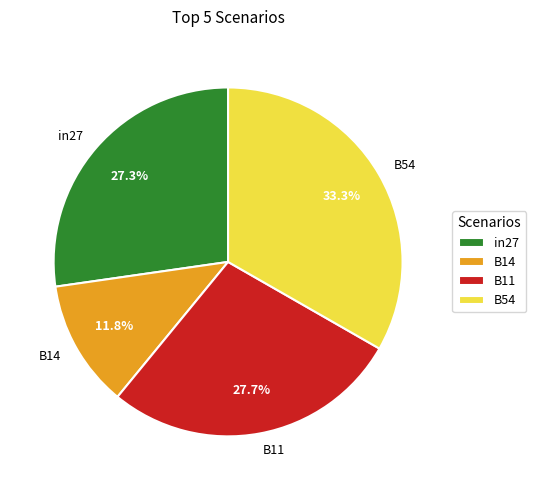

Which category has the biggest portion of the pie?

B54